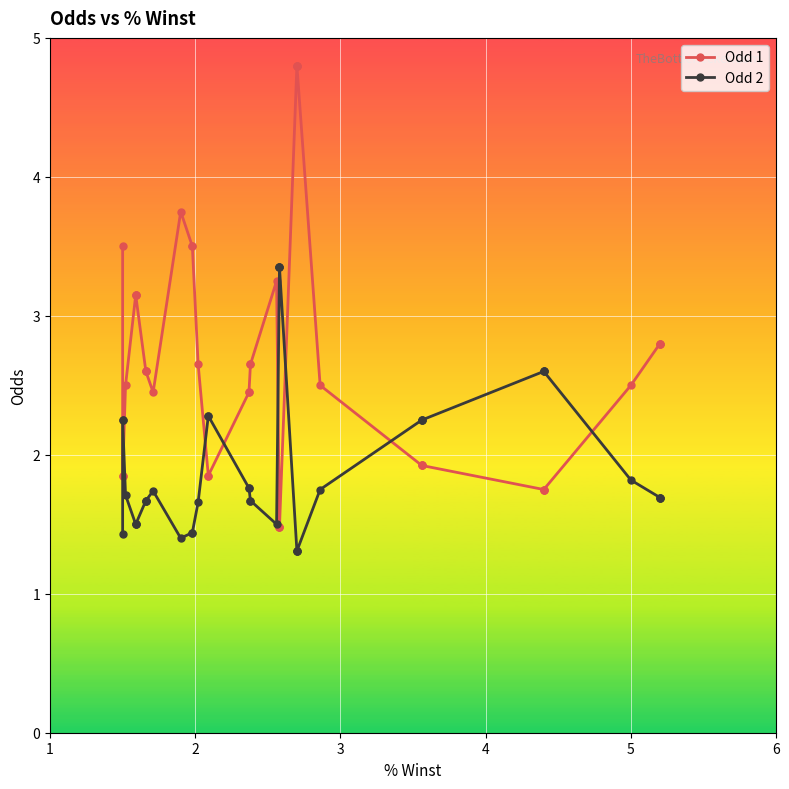

Between 19 and 34, which series saw the biggest shift?

Odd 2